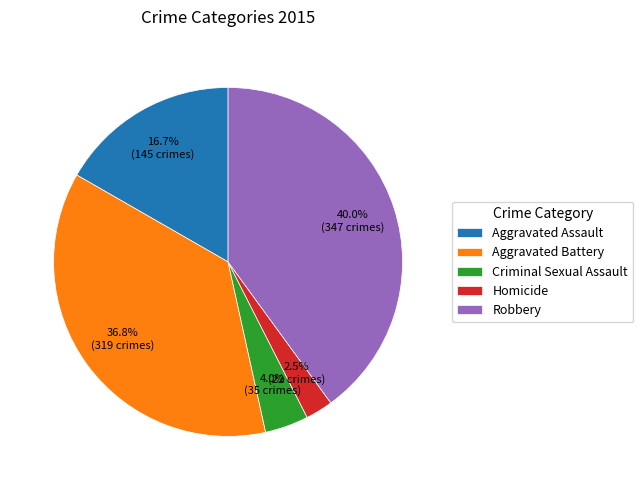

Which category has the smallest portion of the pie?

Homicide